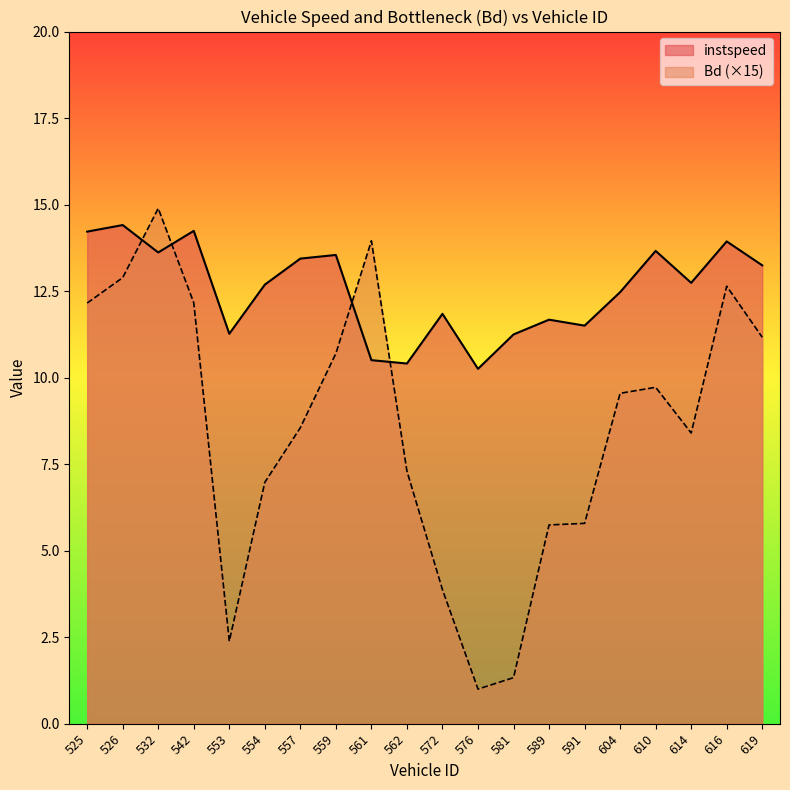

Read the Bd value at 532.0.

14.9